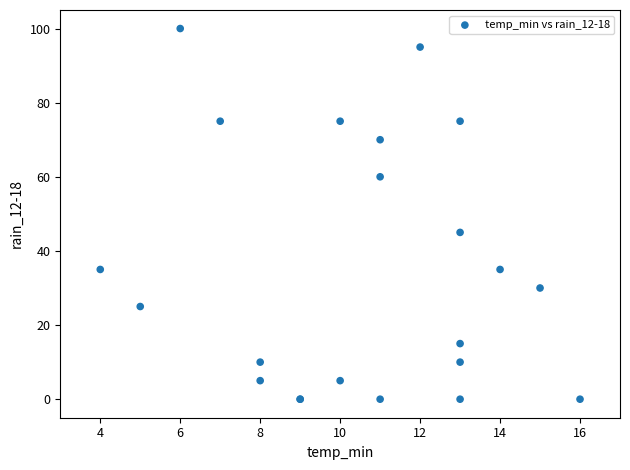

What Y value in the scatter plot is closest to 50?

45